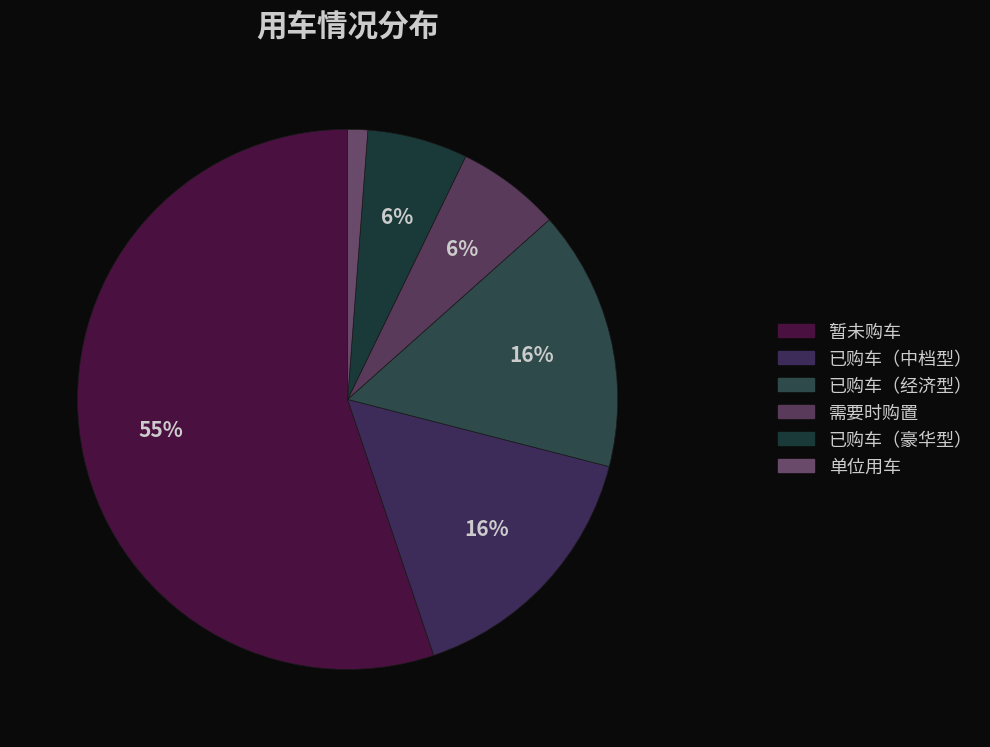

To the nearest percent, what is the combined percentage of 需要时购置 and 已购车（经济型）?

22%